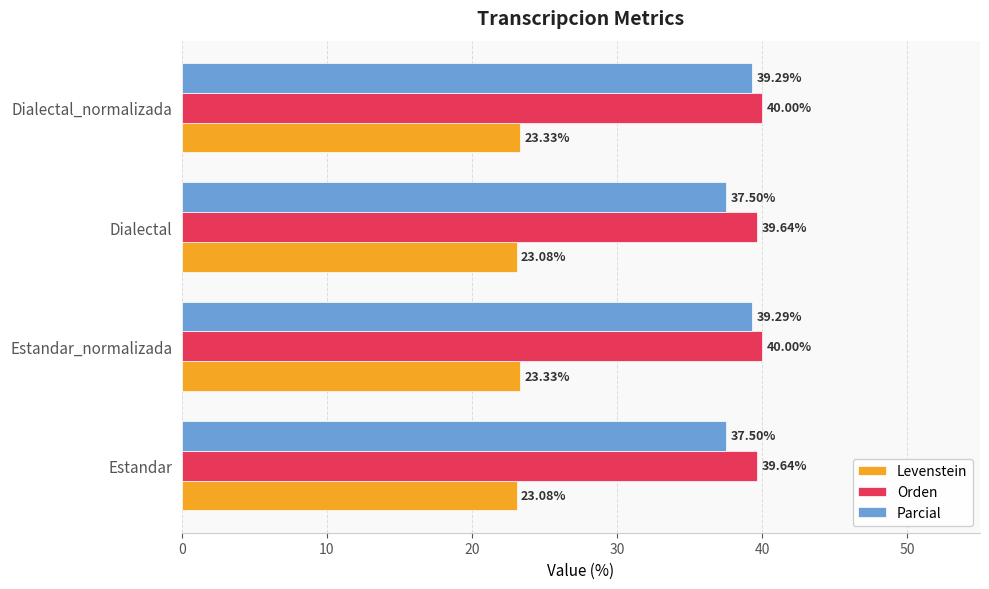

How many Levenstein values are between 23 and 24?

4